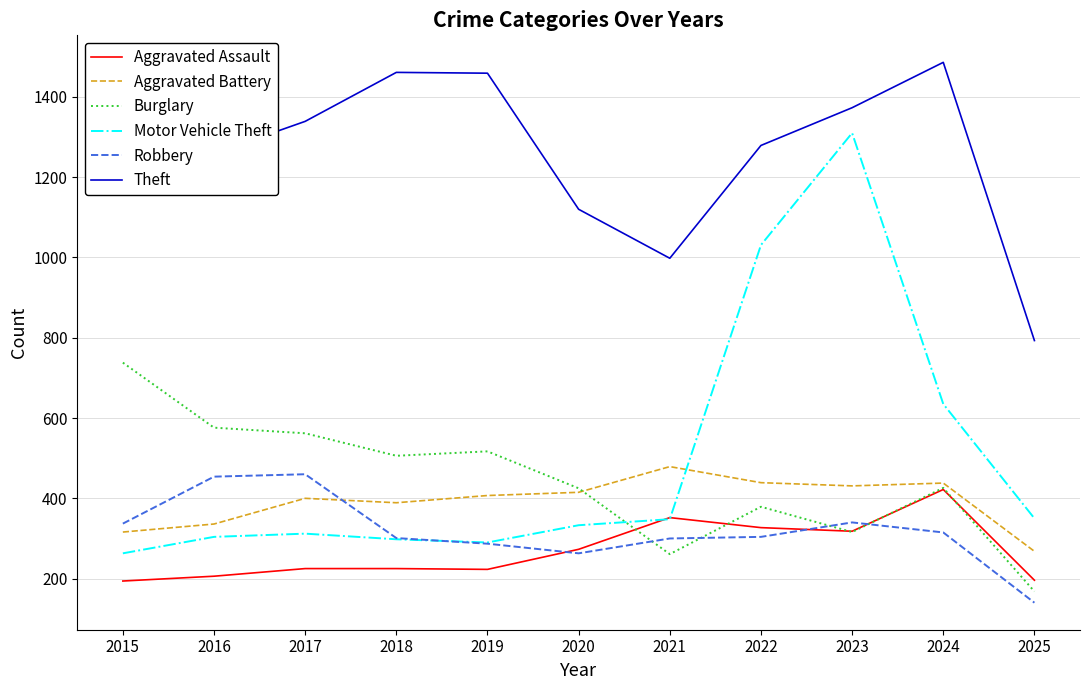

What is the highest value of the Motor Vehicle Theft series?

1310